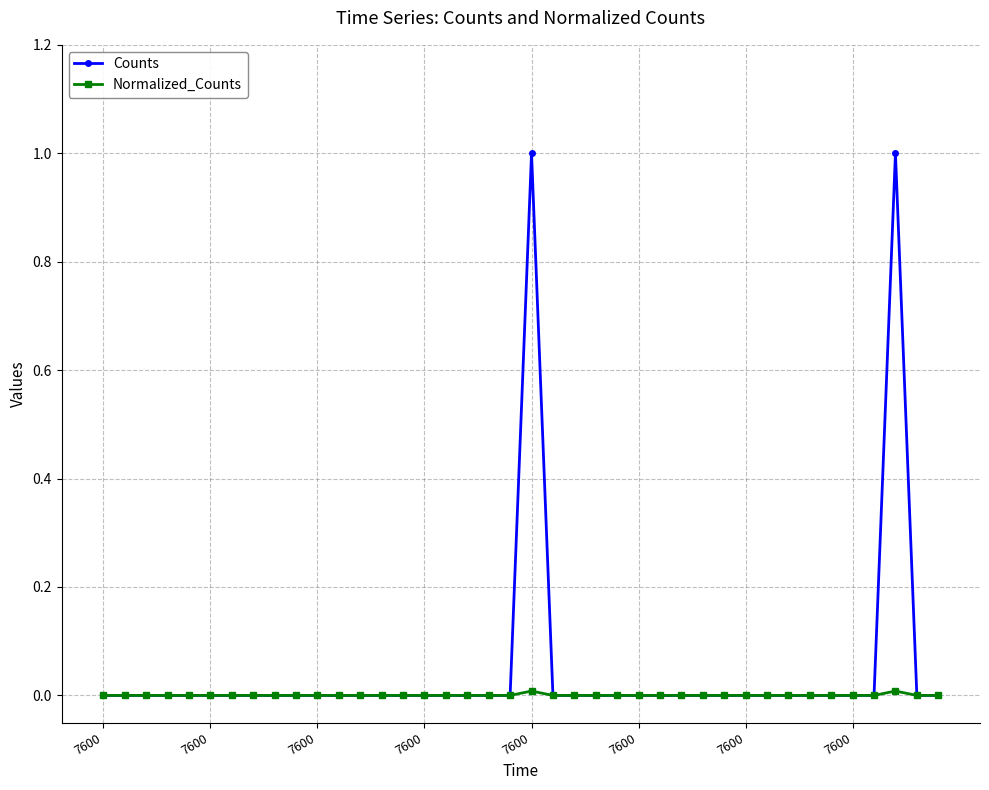

Which series has the largest range (max minus min)?

Counts